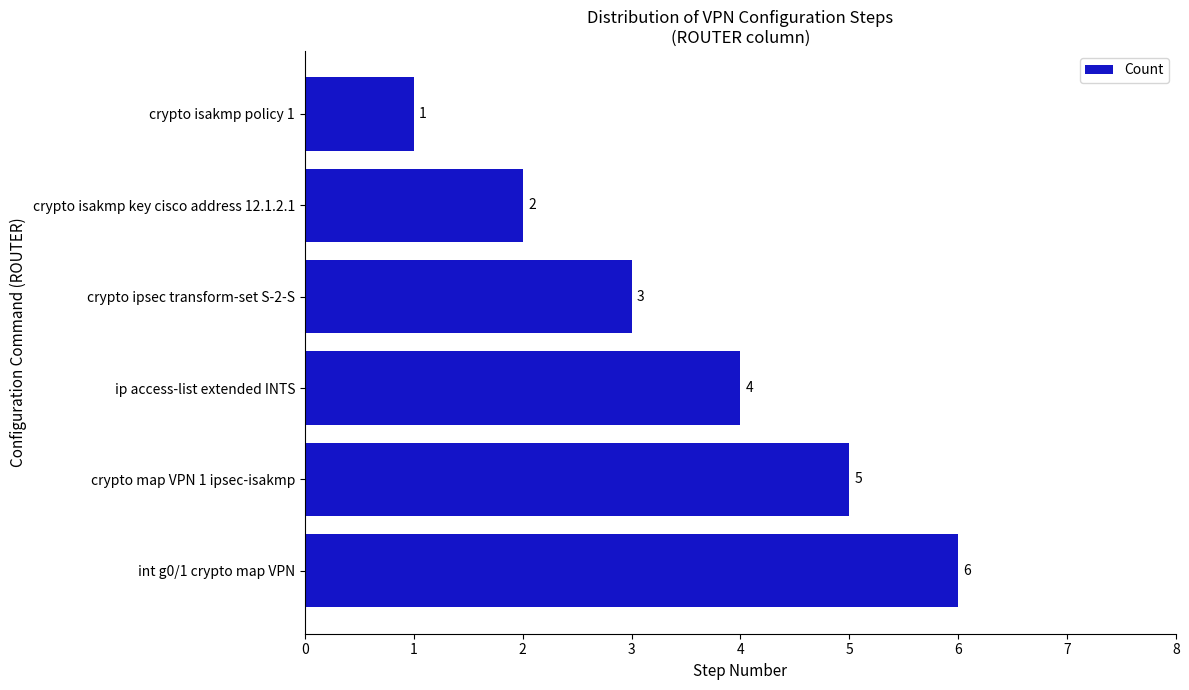

What is the sum of all values?

21